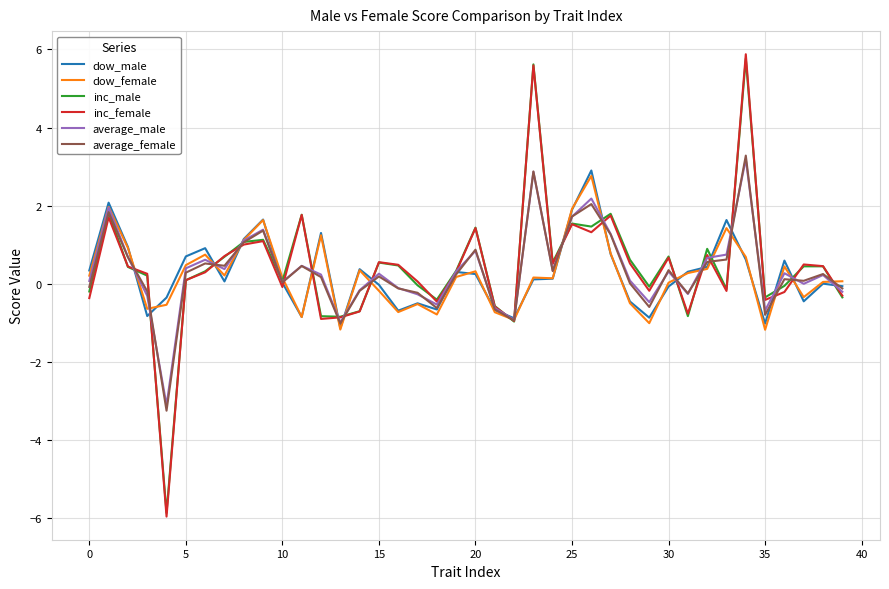

What is the minimum value for dow_female?

-1.2